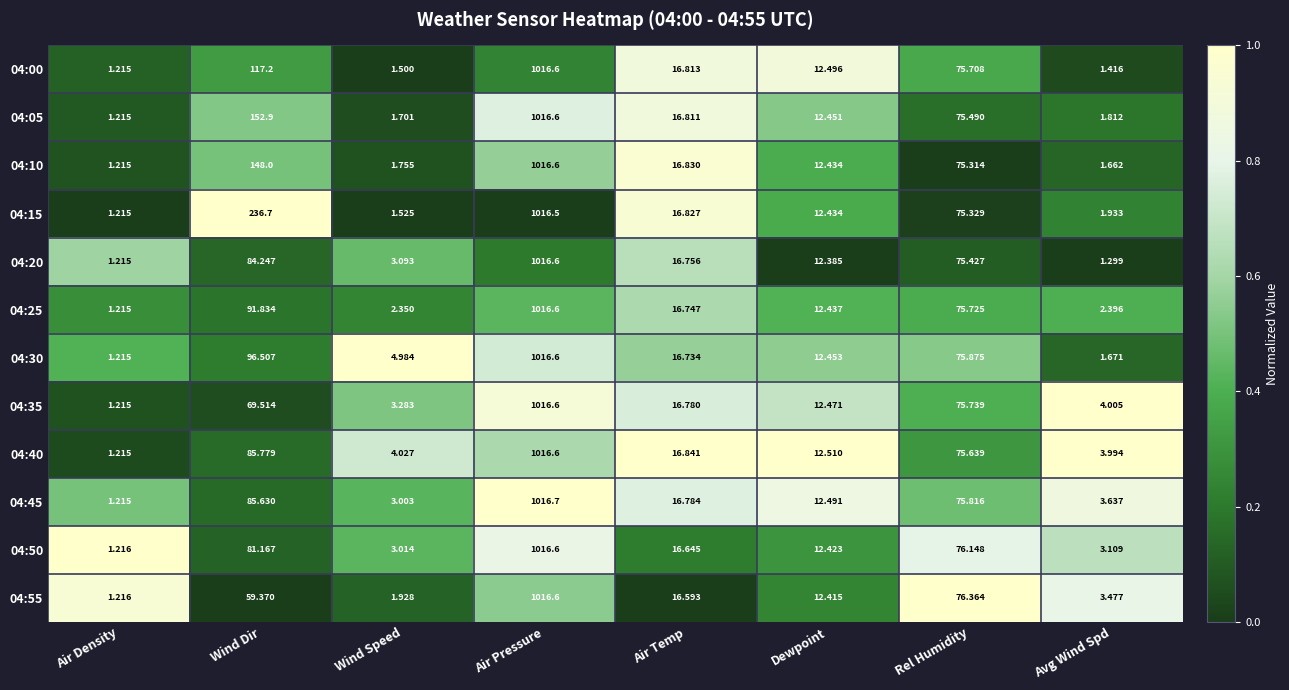

Rank the categories by 04:20 value from lowest to highest.

Air Density, Avg Wind Spd, Wind Speed, Dewpoint, Air Temp, Rel Humidity, Wind Dir, Air Pressure